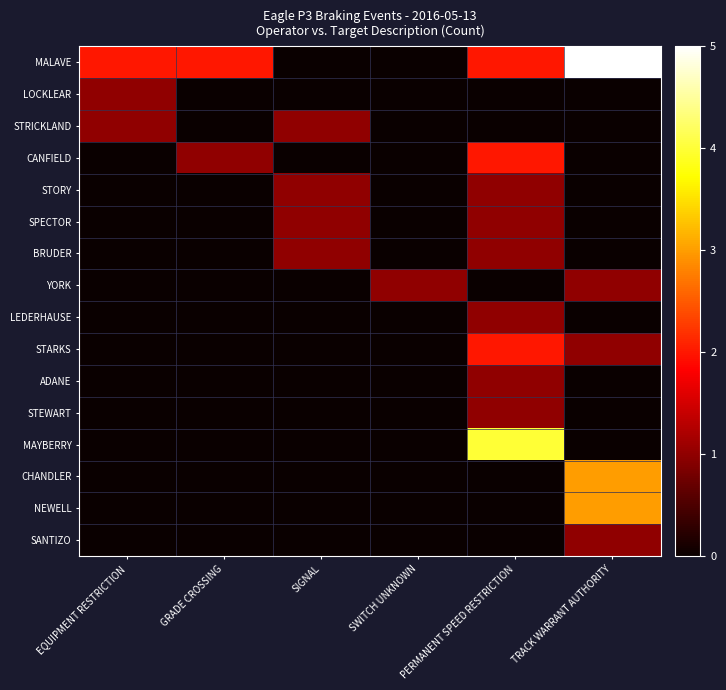

Reading right to left, list all the values displayed in this chart.

MALAVE: TRACK WARRANT AUTHORITY=5	PERMANENT SPEED RESTRICTION=2	SWITCH UNKNOWN=0	SIGNAL=0	GRADE CROSSING=2	EQUIPMENT RESTRICTION=2
LOCKLEAR: TRACK WARRANT AUTHORITY=0	PERMANENT SPEED RESTRICTION=0	SWITCH UNKNOWN=0	SIGNAL=0	GRADE CROSSING=0	EQUIPMENT RESTRICTION=1
STRICKLAND: TRACK WARRANT AUTHORITY=0	PERMANENT SPEED RESTRICTION=0	SWITCH UNKNOWN=0	SIGNAL=1	GRADE CROSSING=0	EQUIPMENT RESTRICTION=1
CANFIELD: TRACK WARRANT AUTHORITY=0	PERMANENT SPEED RESTRICTION=2	SWITCH UNKNOWN=0	SIGNAL=0	GRADE CROSSING=1	EQUIPMENT RESTRICTION=0
STORY: TRACK WARRANT AUTHORITY=0	PERMANENT SPEED RESTRICTION=1	SWITCH UNKNOWN=0	SIGNAL=1	GRADE CROSSING=0	EQUIPMENT RESTRICTION=0
SPECTOR: TRACK WARRANT AUTHORITY=0	PERMANENT SPEED RESTRICTION=1	SWITCH UNKNOWN=0	SIGNAL=1	GRADE CROSSING=0	EQUIPMENT RESTRICTION=0
BRUDER: TRACK WARRANT AUTHORITY=0	PERMANENT SPEED RESTRICTION=1	SWITCH UNKNOWN=0	SIGNAL=1	GRADE CROSSING=0	EQUIPMENT RESTRICTION=0
YORK: TRACK WARRANT AUTHORITY=1	PERMANENT SPEED RESTRICTION=0	SWITCH UNKNOWN=1	SIGNAL=0	GRADE CROSSING=0	EQUIPMENT RESTRICTION=0
LEDERHAUSE: TRACK WARRANT AUTHORITY=0	PERMANENT SPEED RESTRICTION=1	SWITCH UNKNOWN=0	SIGNAL=0	GRADE CROSSING=0	EQUIPMENT RESTRICTION=0
STARKS: TRACK WARRANT AUTHORITY=1	PERMANENT SPEED RESTRICTION=2	SWITCH UNKNOWN=0	SIGNAL=0	GRADE CROSSING=0	EQUIPMENT RESTRICTION=0
ADANE: TRACK WARRANT AUTHORITY=0	PERMANENT SPEED RESTRICTION=1	SWITCH UNKNOWN=0	SIGNAL=0	GRADE CROSSING=0	EQUIPMENT RESTRICTION=0
STEWART: TRACK WARRANT AUTHORITY=0	PERMANENT SPEED RESTRICTION=1	SWITCH UNKNOWN=0	SIGNAL=0	GRADE CROSSING=0	EQUIPMENT RESTRICTION=0
MAYBERRY: TRACK WARRANT AUTHORITY=0	PERMANENT SPEED RESTRICTION=4	SWITCH UNKNOWN=0	SIGNAL=0	GRADE CROSSING=0	EQUIPMENT RESTRICTION=0
CHANDLER: TRACK WARRANT AUTHORITY=3	PERMANENT SPEED RESTRICTION=0	SWITCH UNKNOWN=0	SIGNAL=0	GRADE CROSSING=0	EQUIPMENT RESTRICTION=0
NEWELL: TRACK WARRANT AUTHORITY=3	PERMANENT SPEED RESTRICTION=0	SWITCH UNKNOWN=0	SIGNAL=0	GRADE CROSSING=0	EQUIPMENT RESTRICTION=0
SANTIZO: TRACK WARRANT AUTHORITY=1	PERMANENT SPEED RESTRICTION=0	SWITCH UNKNOWN=0	SIGNAL=0	GRADE CROSSING=0	EQUIPMENT RESTRICTION=0